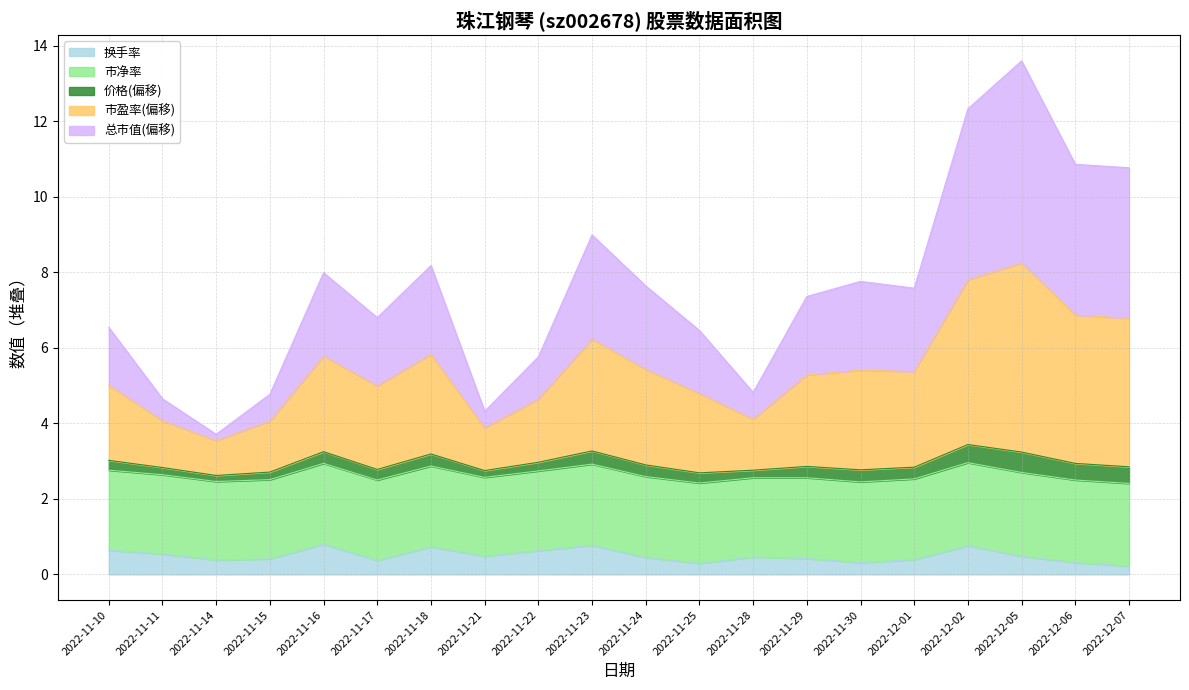

What is the difference between the second highest and minimum values in the 市盈率 series?

4.3